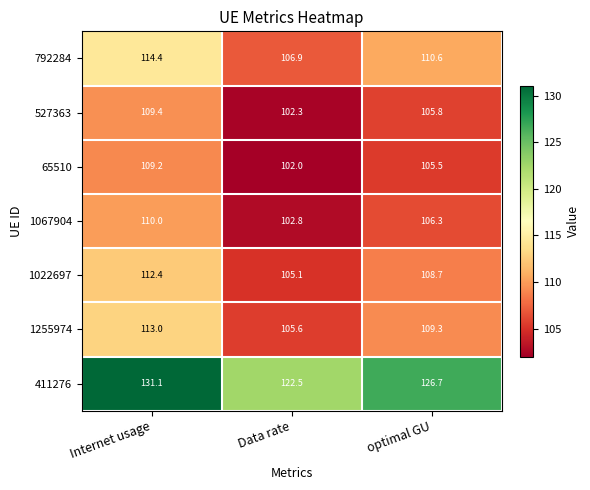

What is the greatest value displayed?

131.1